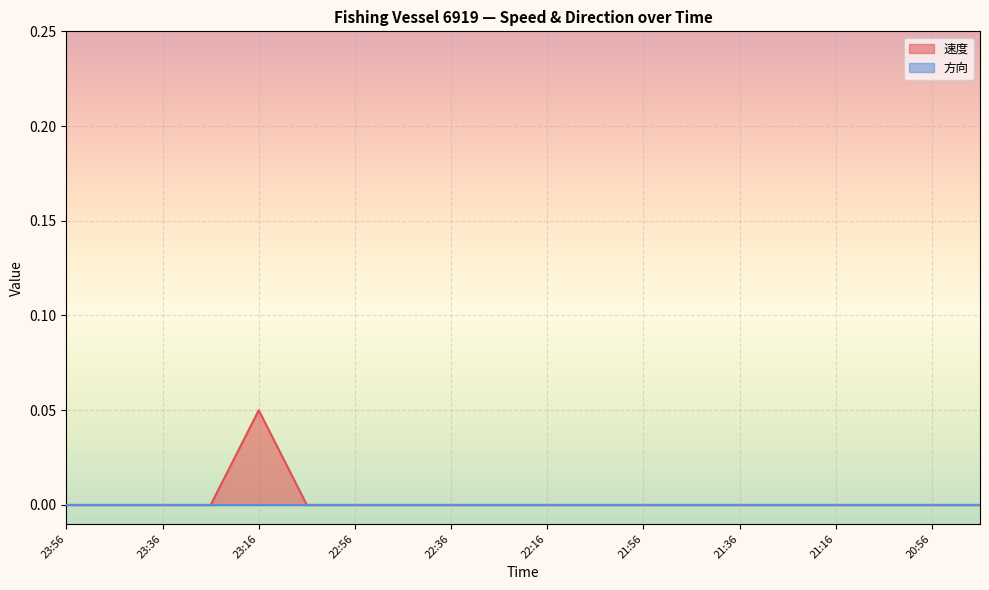

How many positive values are there?

1